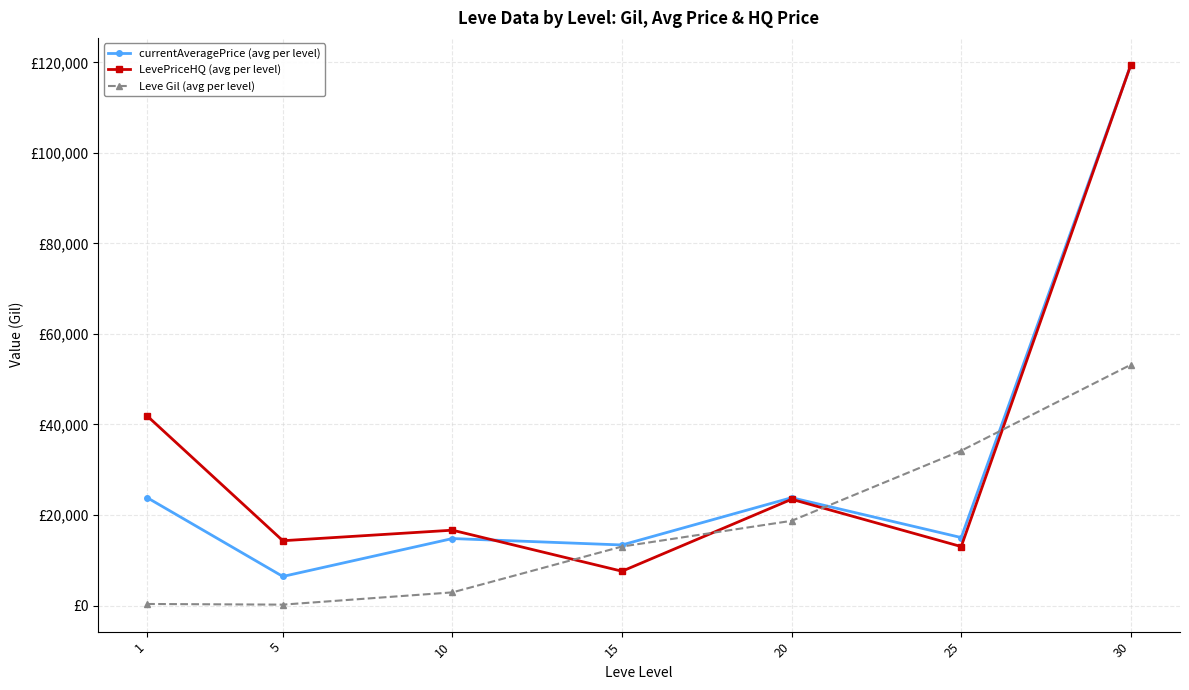

What are all the series names shown in the legend?

currentAveragePrice (avg per level), LevePriceHQ (avg per level), Leve Gil (avg per level)